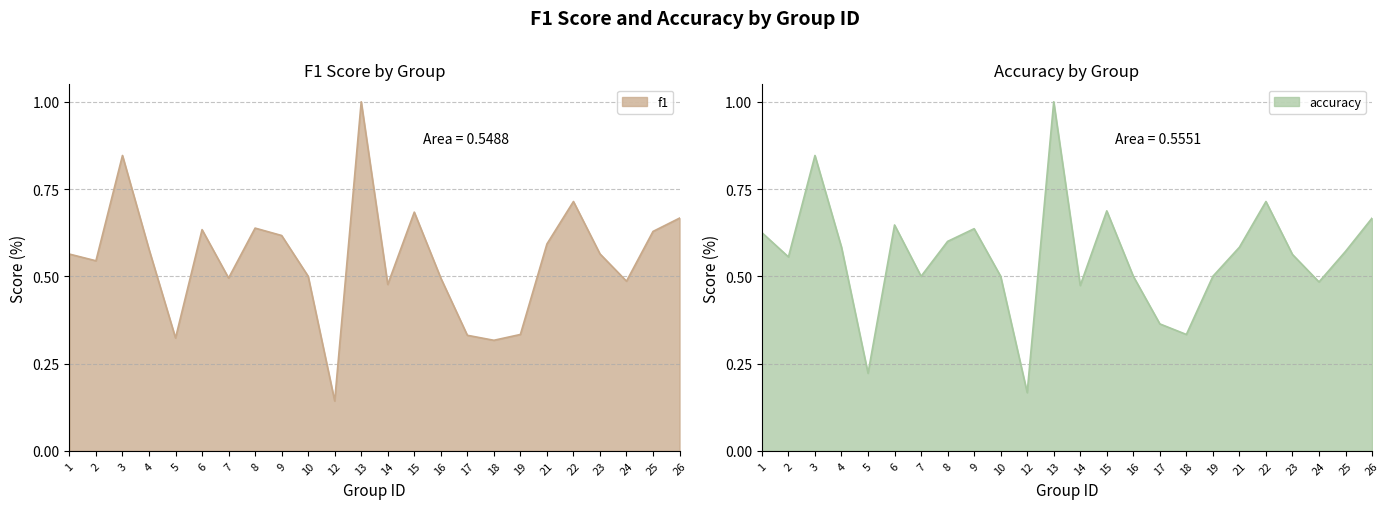

At which category is the sum across all series the highest?

13